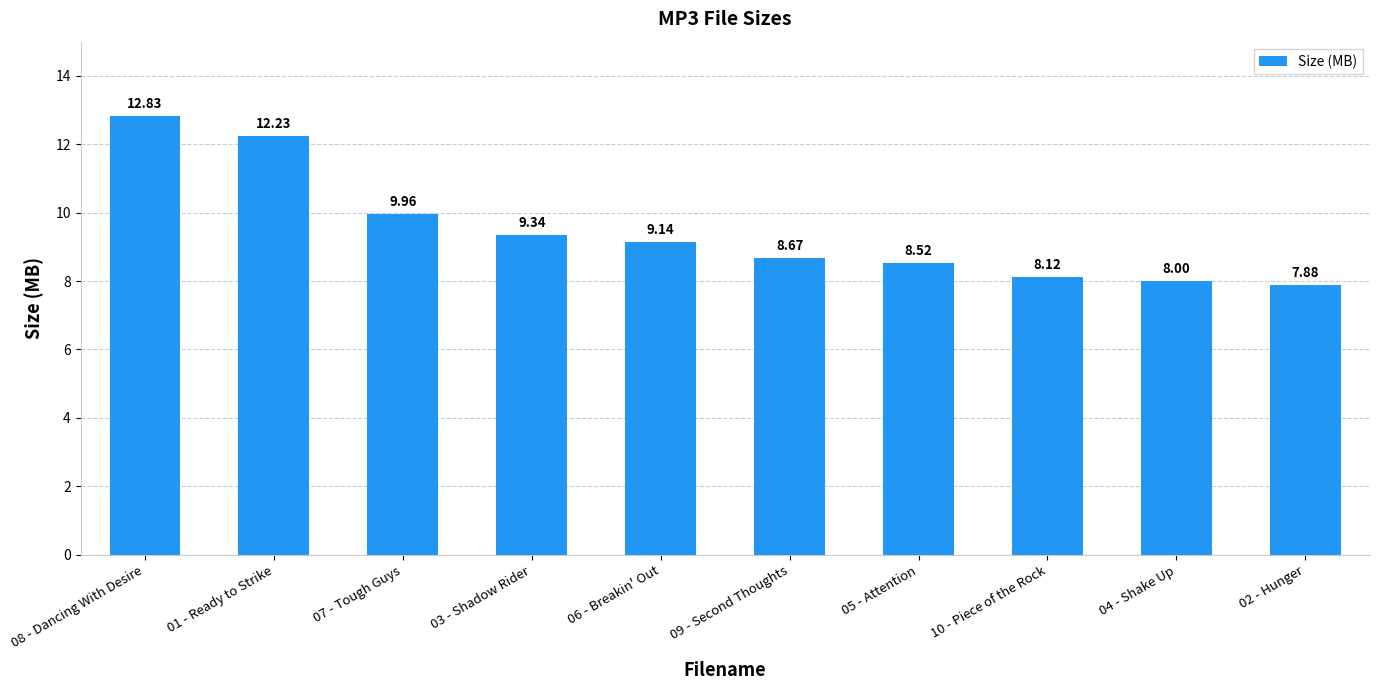

Are the bars horizontal?

No